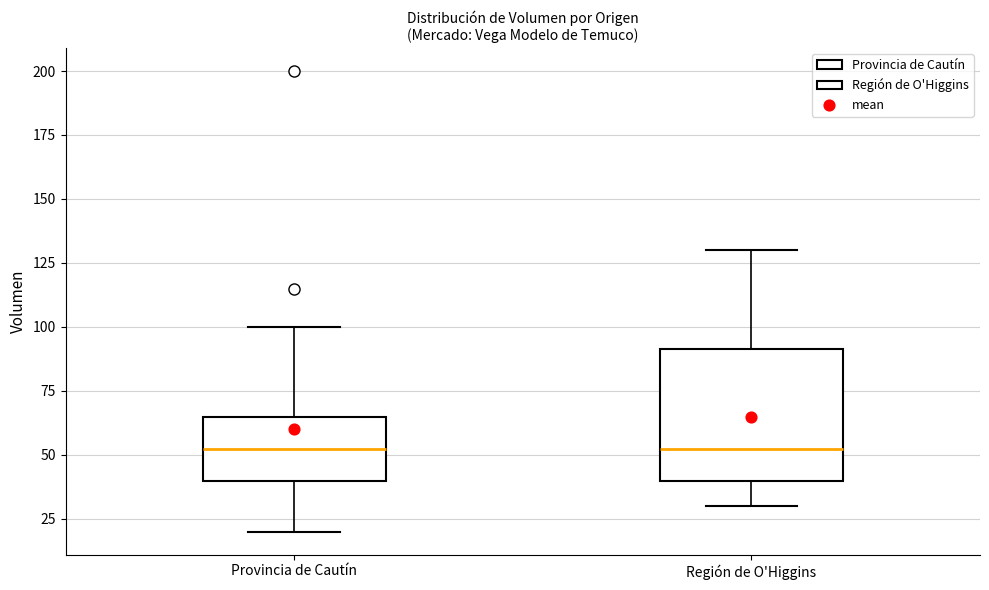

Which box is the tallest, from its lower edge to its upper edge?

Región de O'Higgins